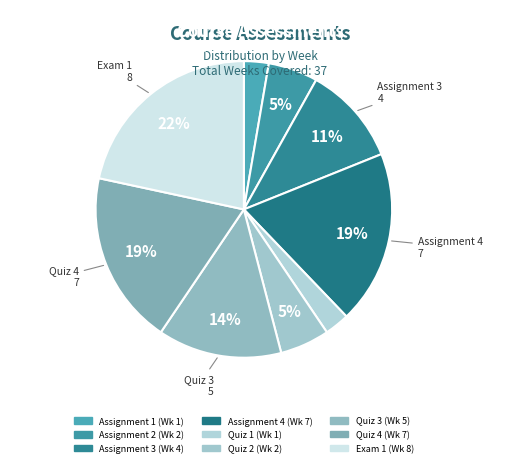

To the nearest percent, what portion does Quiz 1 represent?

3%